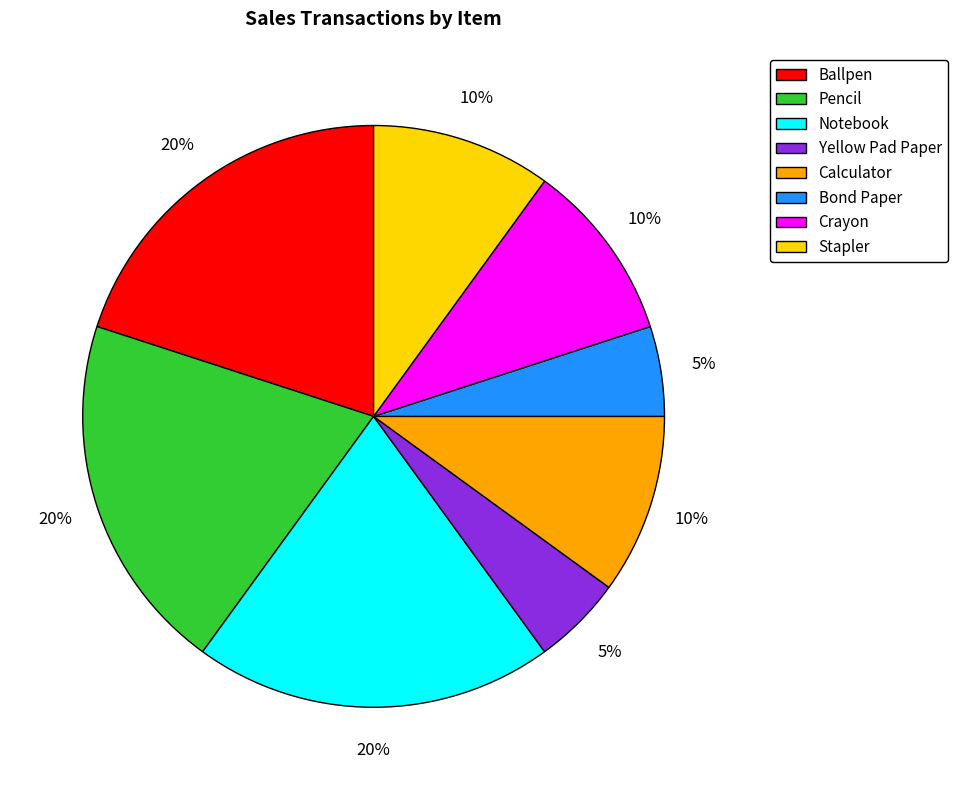

True or false: Stapler accounts for 10% of the total.

True